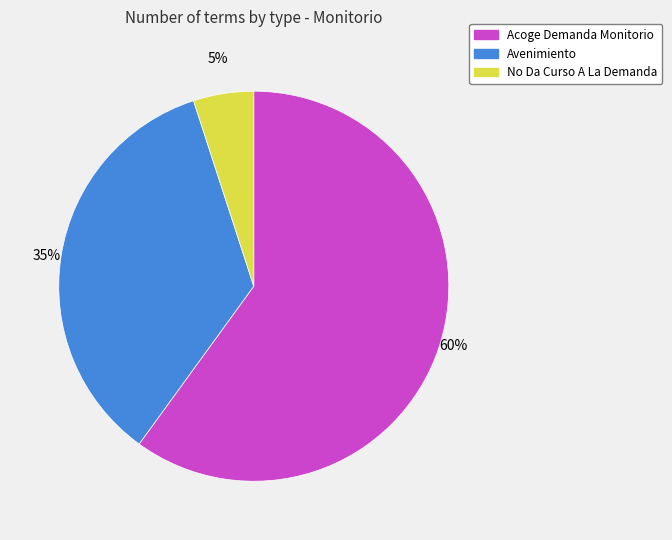

The Avenimiento slice represents 41% of the pie. True or false?

False